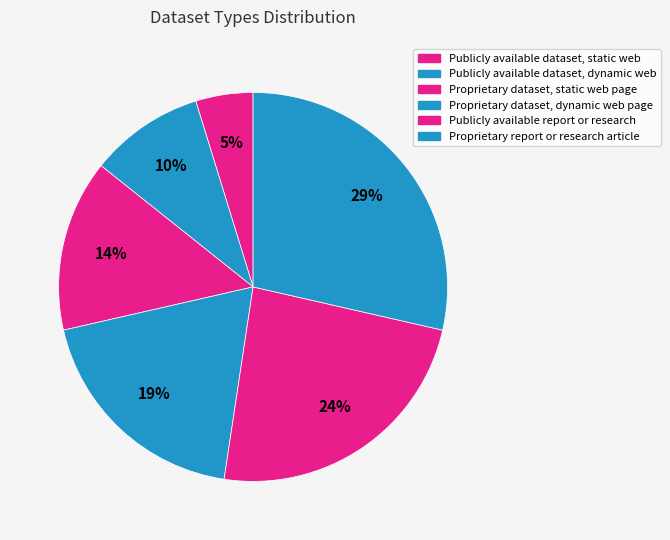

What is the total percentage of Proprietary report or research article and Publicly available report or research?

52.4%